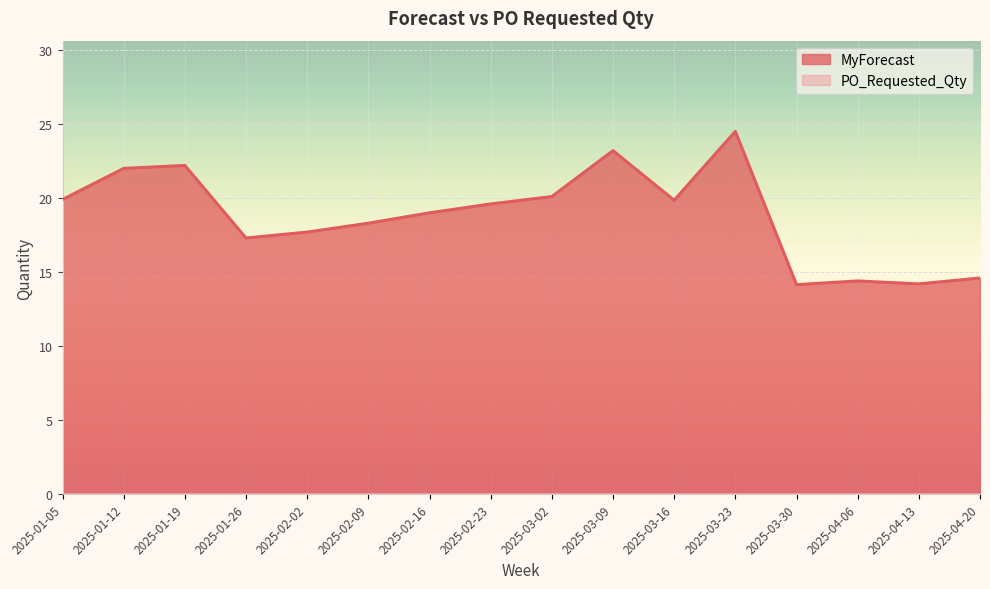

List the labels in order of value, largest first.

2025-03-23, 2025-03-09, 2025-01-19, 2025-01-12, 2025-03-02, 2025-01-05, 2025-03-16, 2025-02-23, 2025-02-16, 2025-02-09, 2025-02-02, 2025-01-26, 2025-04-20, 2025-04-06, 2025-04-13, 2025-03-30